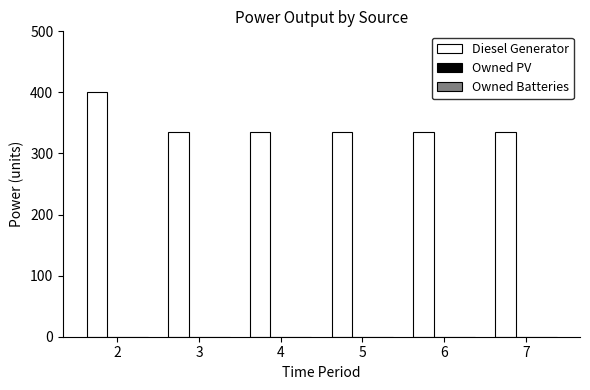

Is it true that the value at 2 is 400?

True